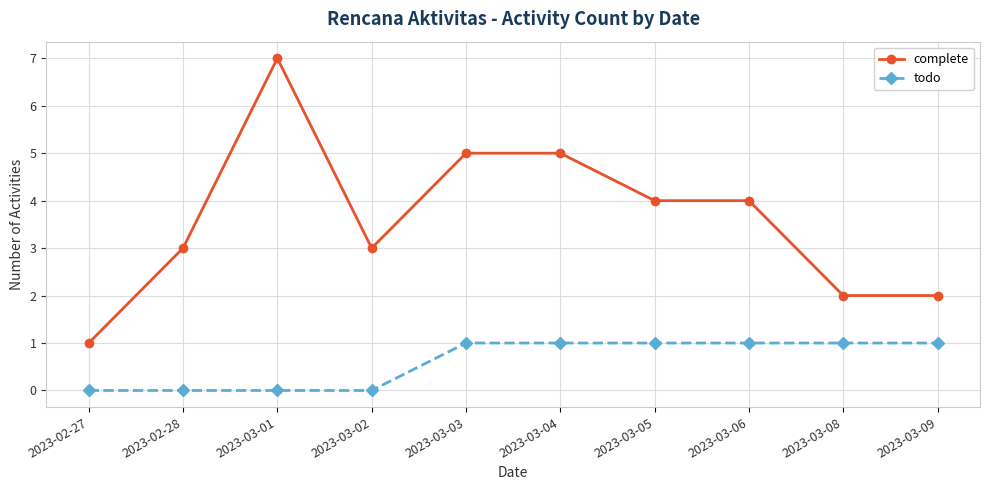

Rank the series at 2023-03-02 from lowest to highest value.

todo, complete